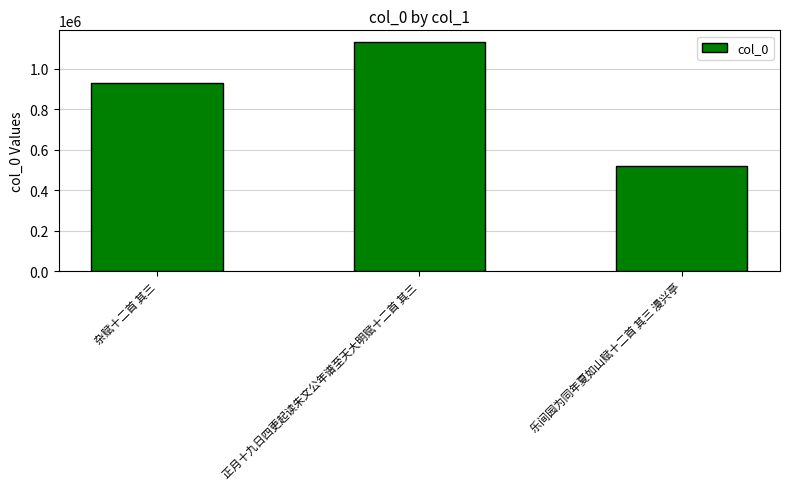

What is the label of the 3rd bar from the left?

乐间园为同年夏如山赋十二首 其三 漫兴亭